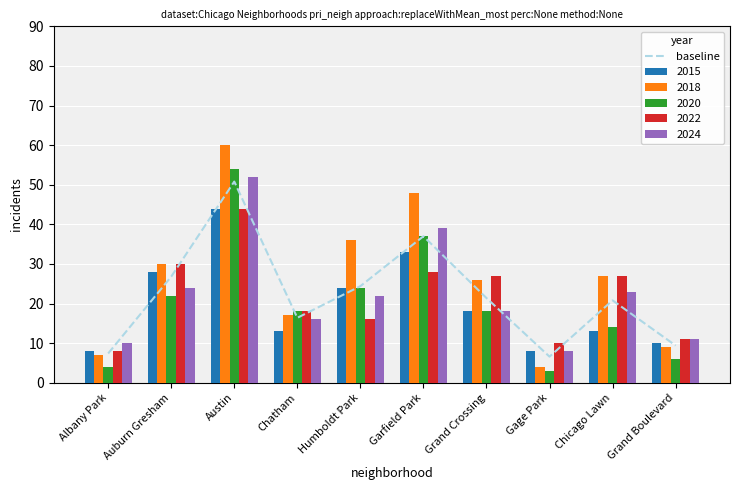

What is the sum of the 2018 values at Albany Park and Grand Boulevard?

16